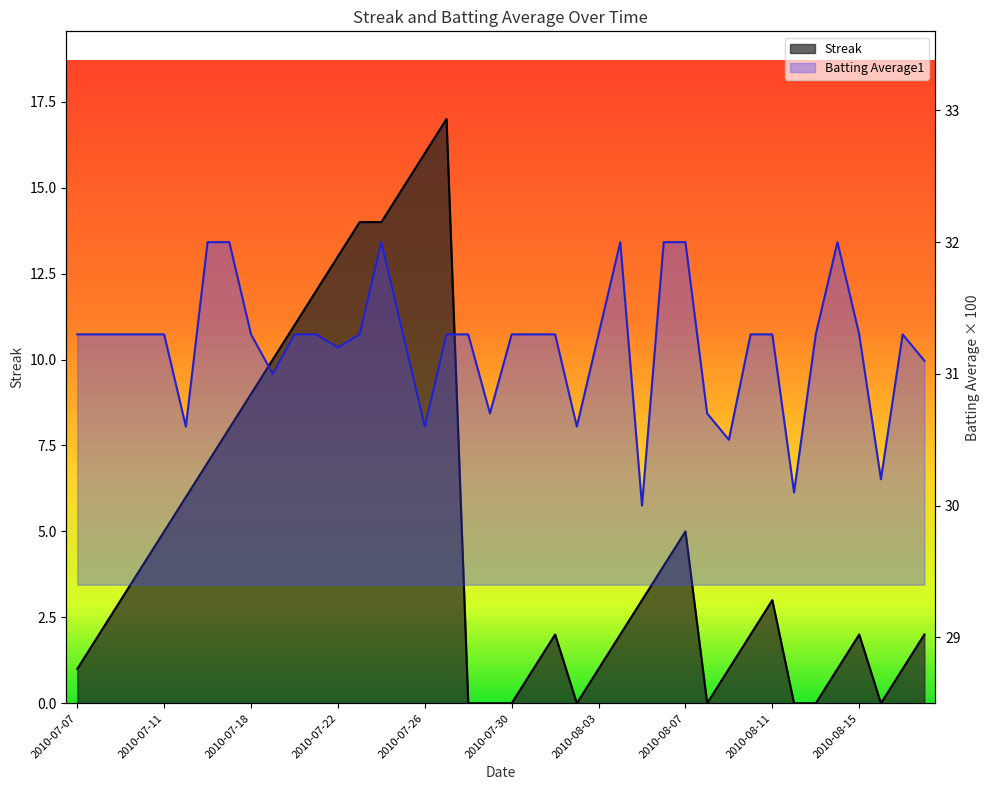

Is the value of Batting Average1 at 2010-07-19 greater than the value of Streak at 2010-08-09?

Yes